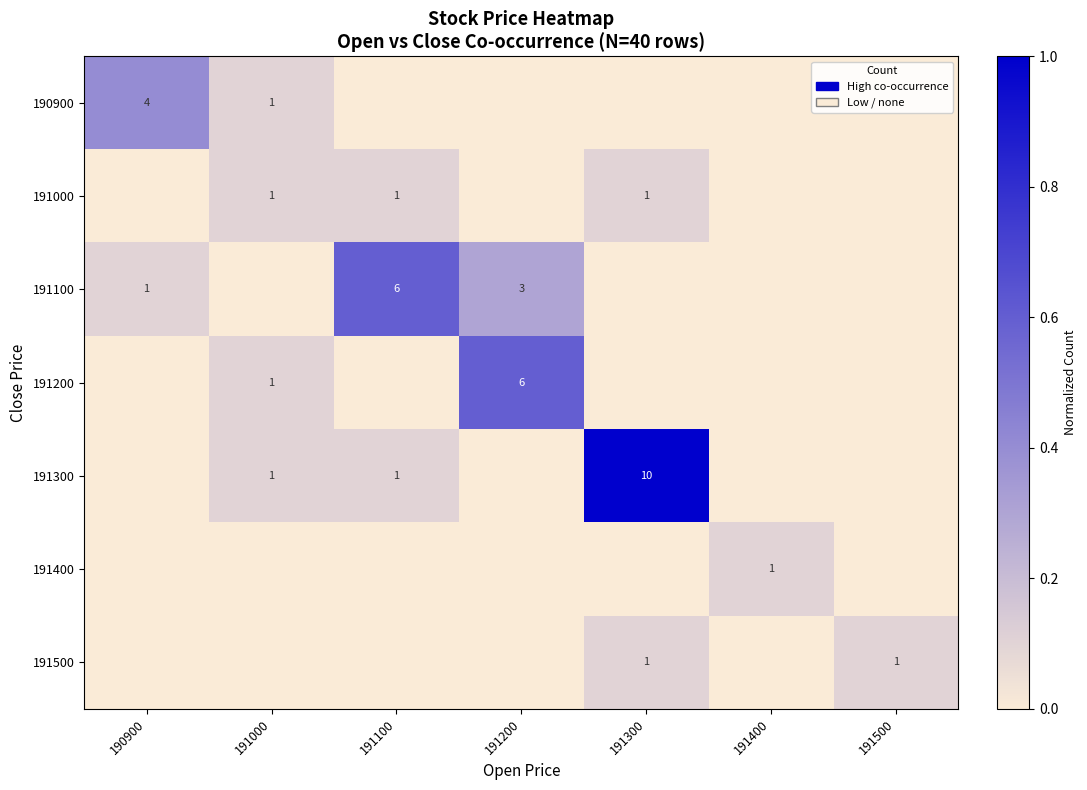

What is the sum of all 191000 values?

0.3